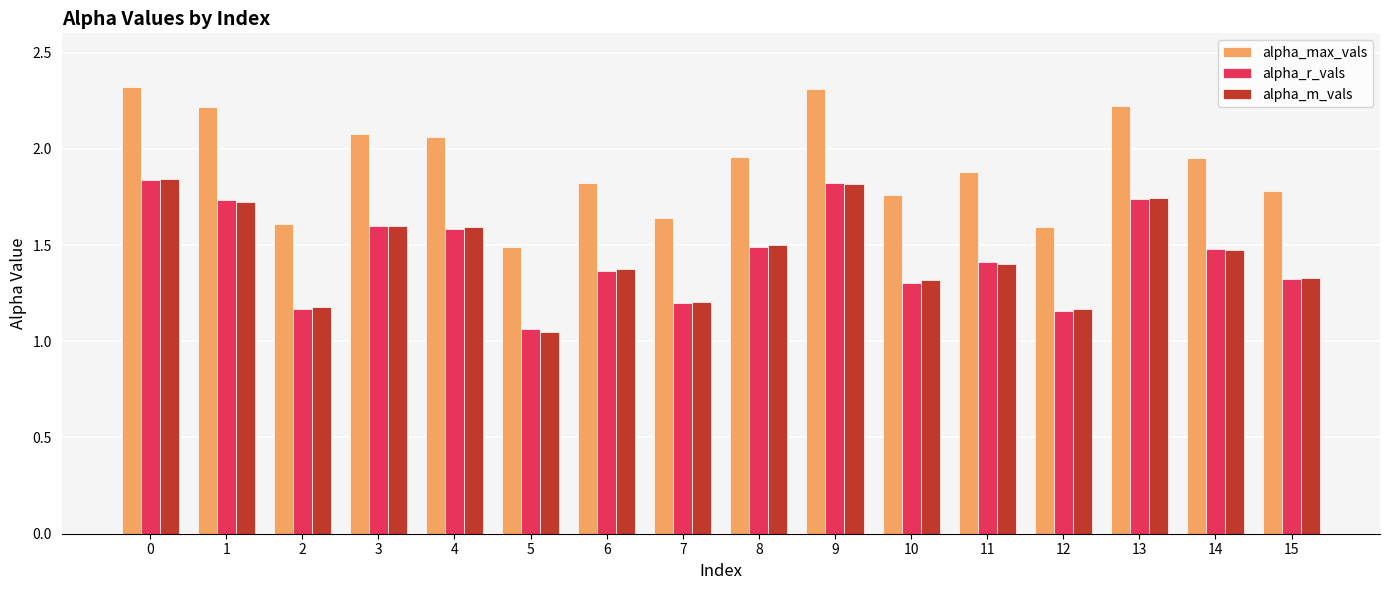

Where is alpha_m_vals nearest to the value 1?

5